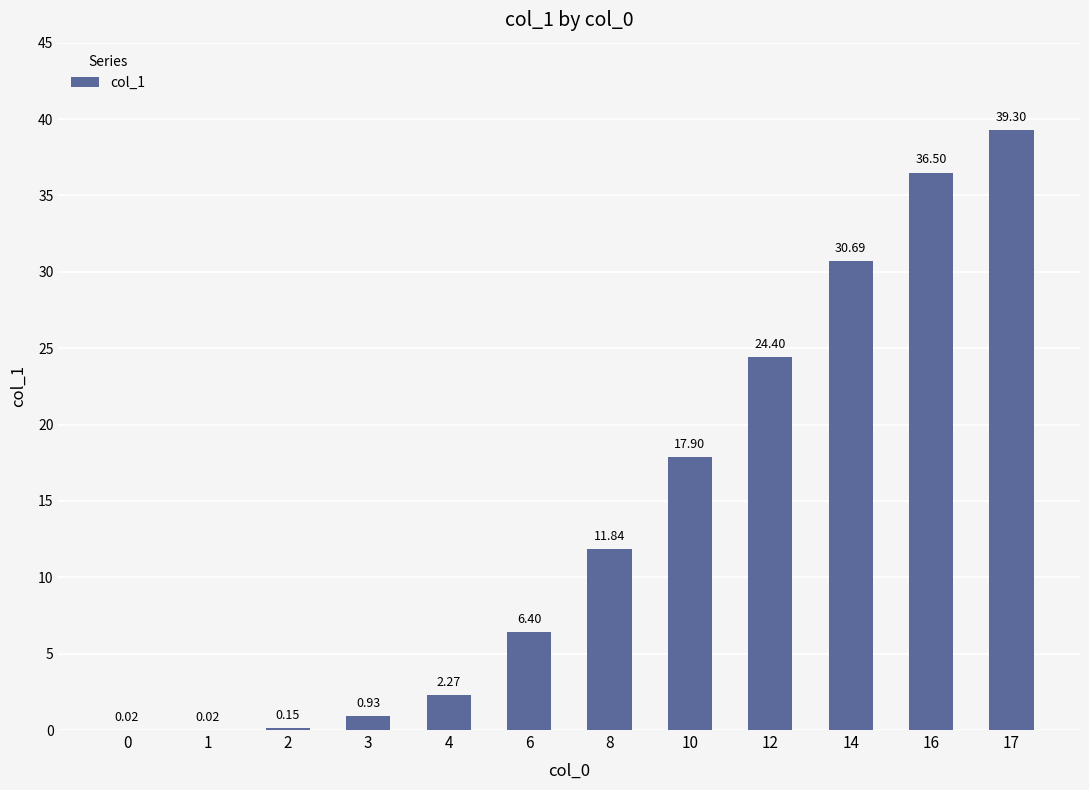

What is the ratio of the value at 6 to the value at 4?

2.8